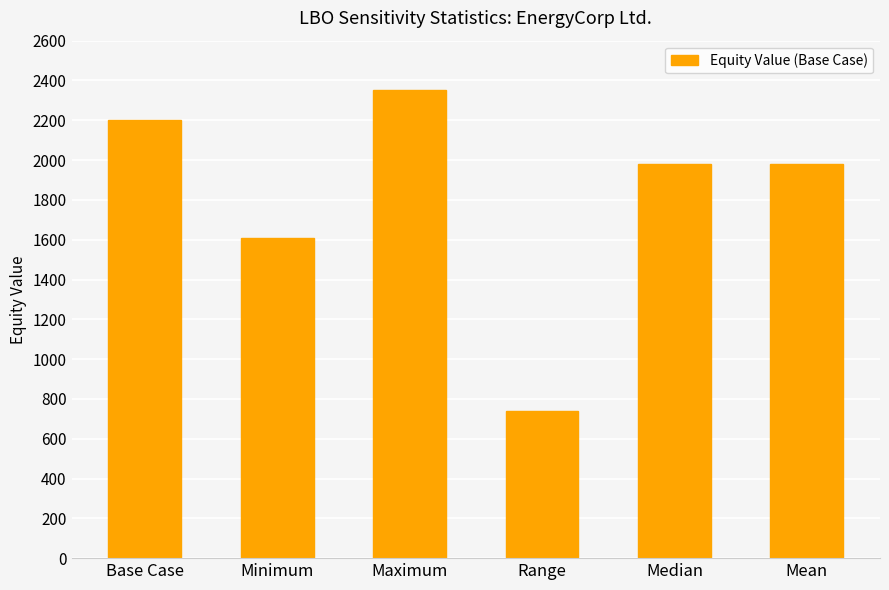

What is the average value?

1810